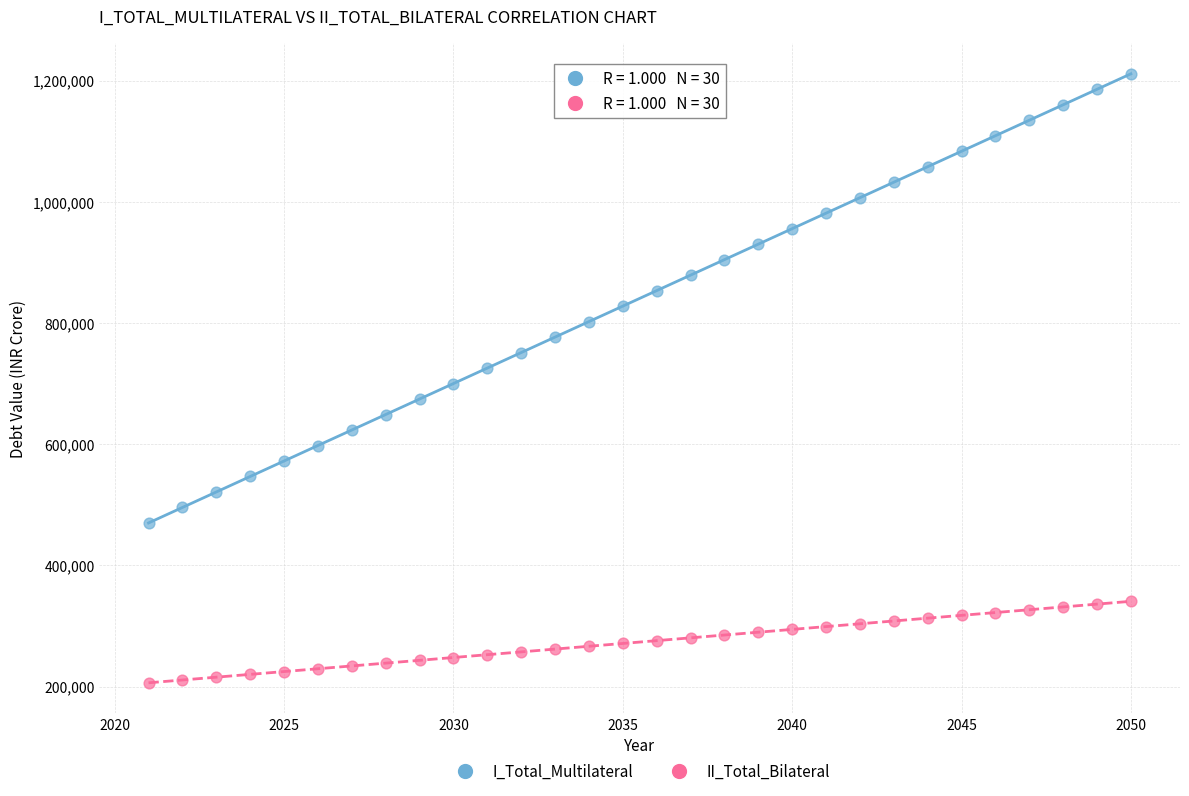

Which series has the largest Y range (max minus min)?

I_Total_Multilateral